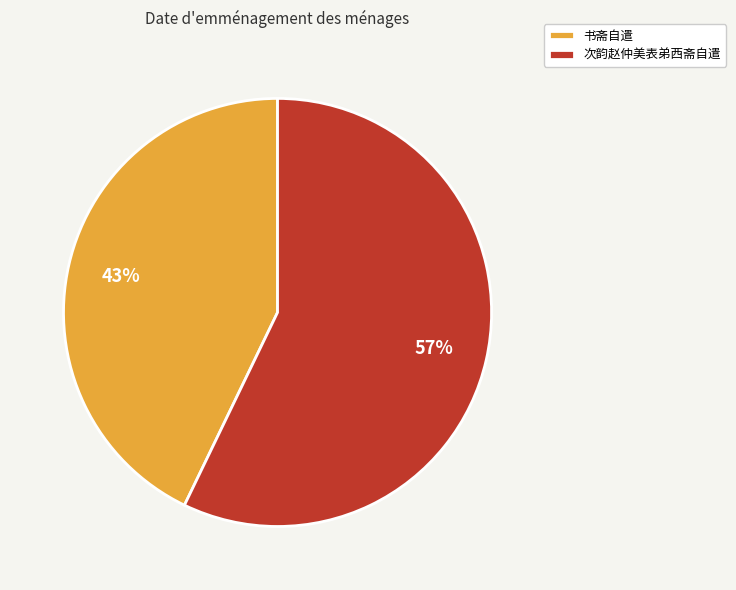

Is the sum of 书斋自遣 and 次韵赵仲美表弟西斋自遣 greater than half?

Yes